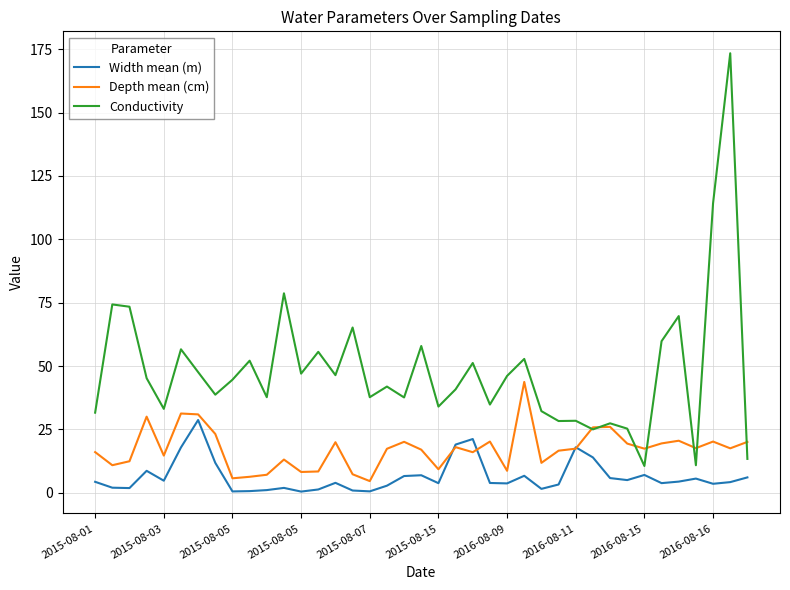

Which series has the largest total across all categories?

Conductivity